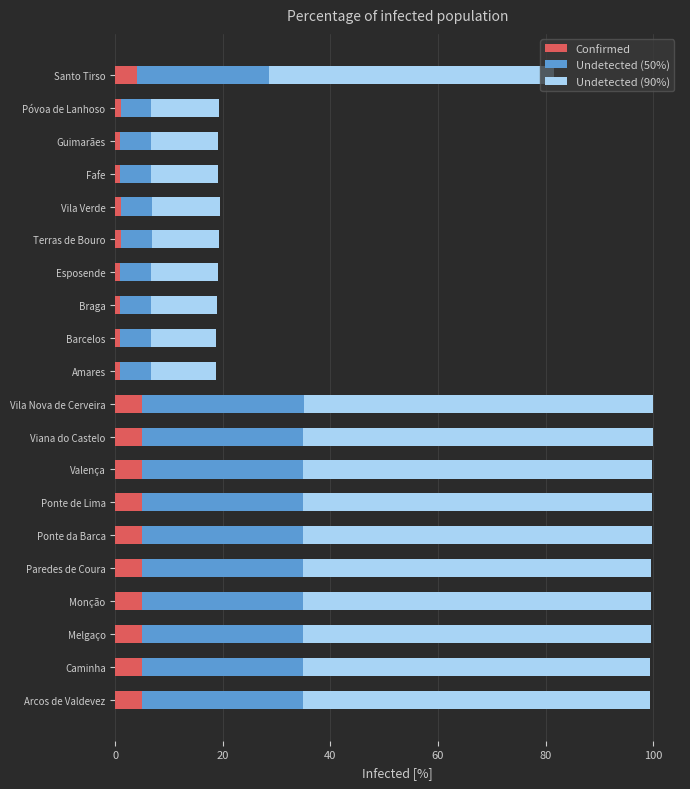

What value does the Confirmed series have at Ponte de Lima?

5.0